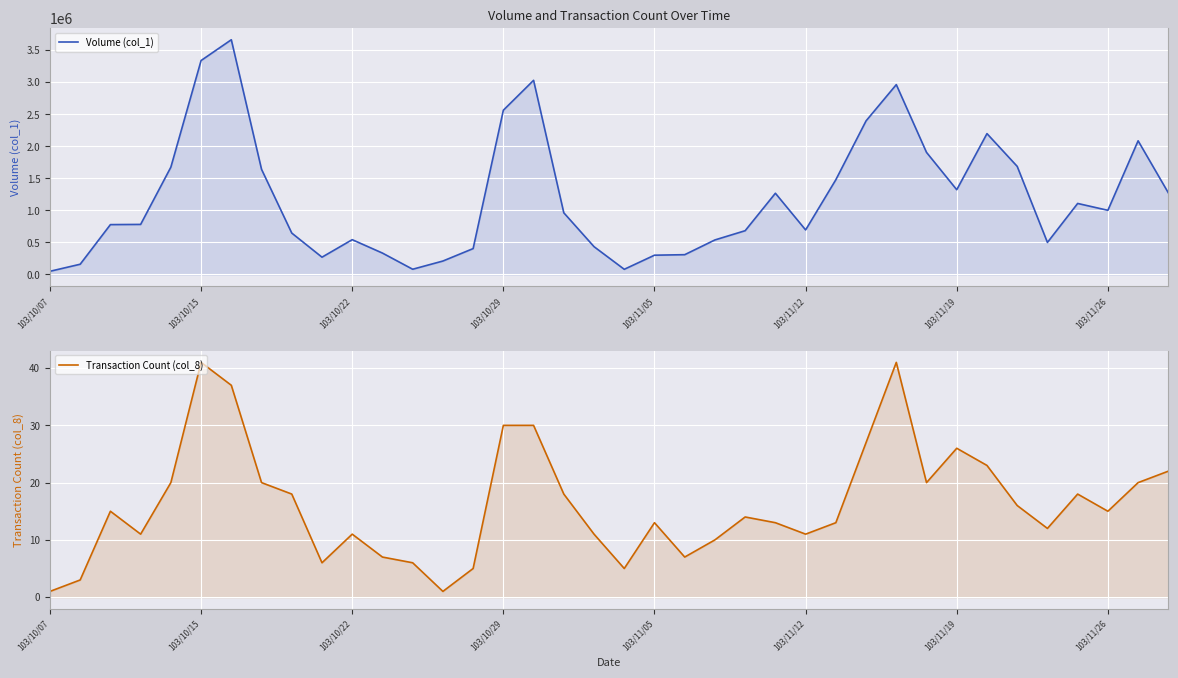

True or false: Volume (col_1) has more than 1 interior local peaks.

True